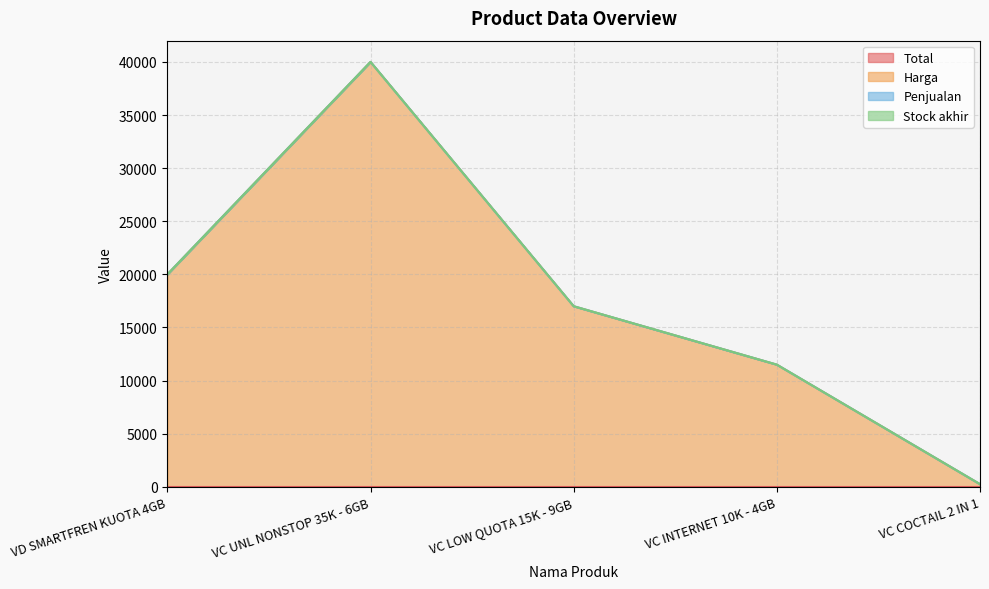

What are all the series names shown in the legend?

Total, Harga, Penjualan, Stock akhir